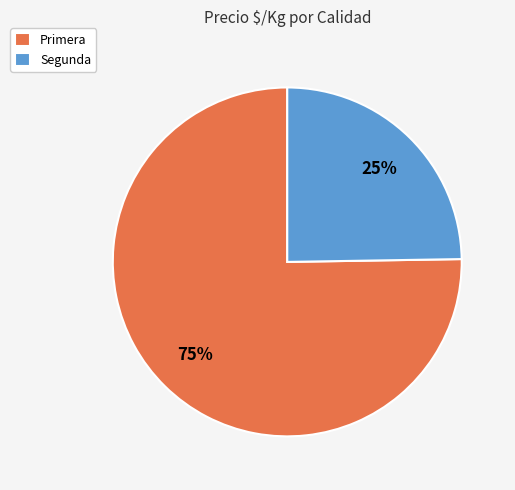

What is the smallest slice in the pie chart?

Segunda